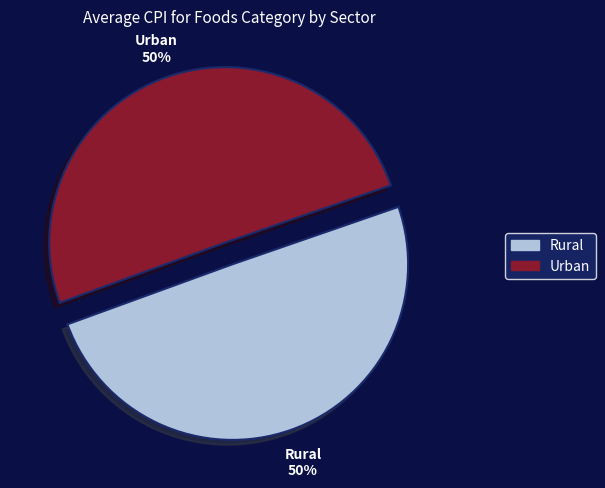

To the nearest percent, what is the average slice percentage?

50%